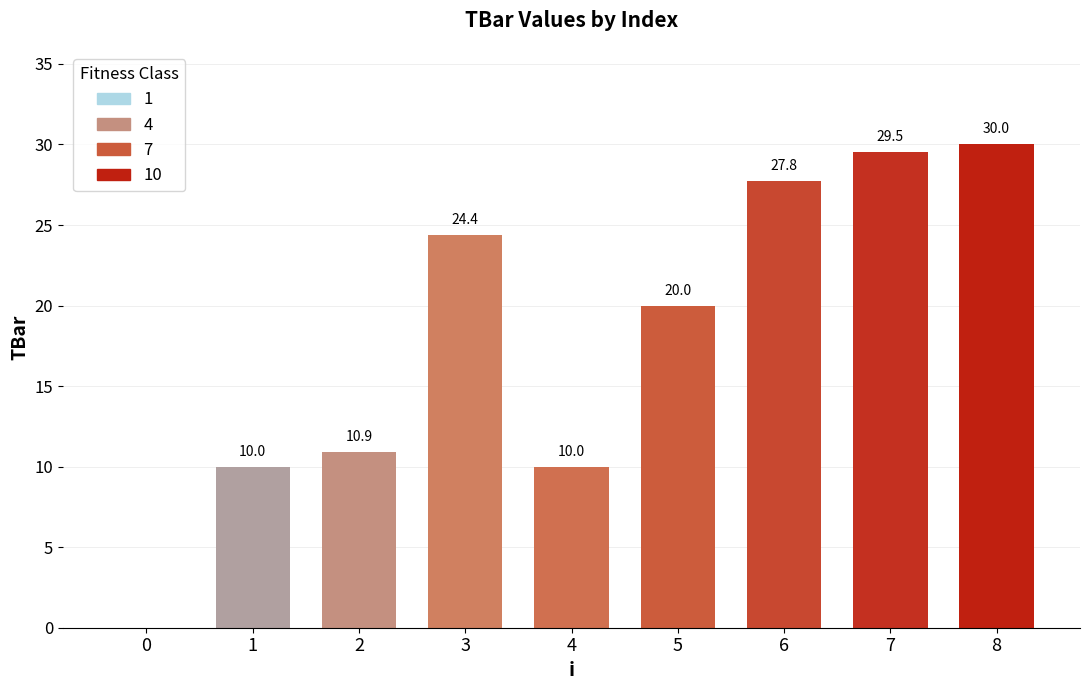

What is the difference between the values at 4 and 0?

10.0